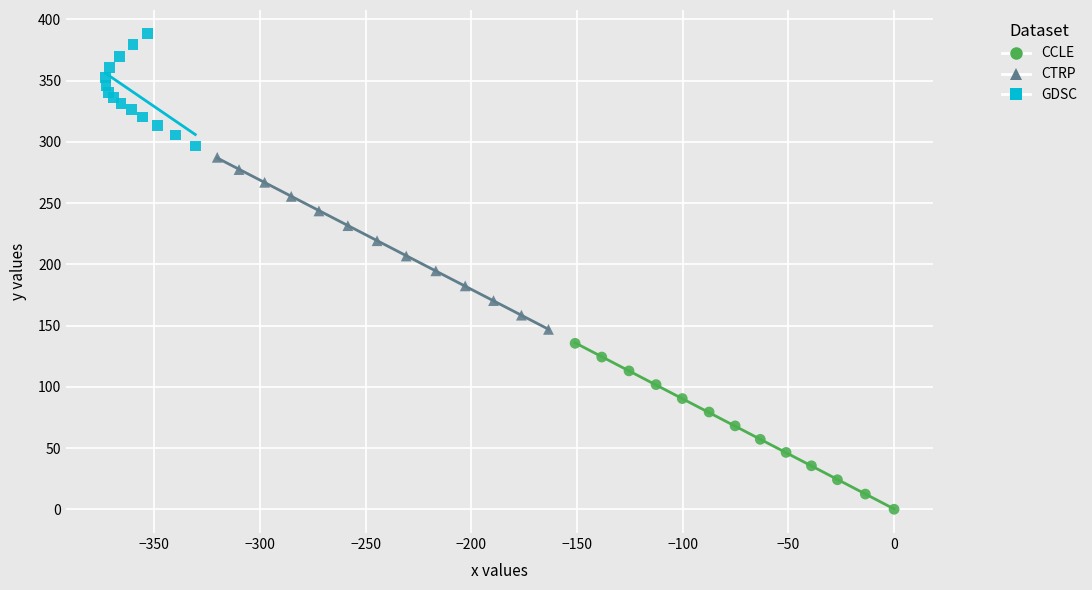

Which series has the widest spread of Y values?

CTRP